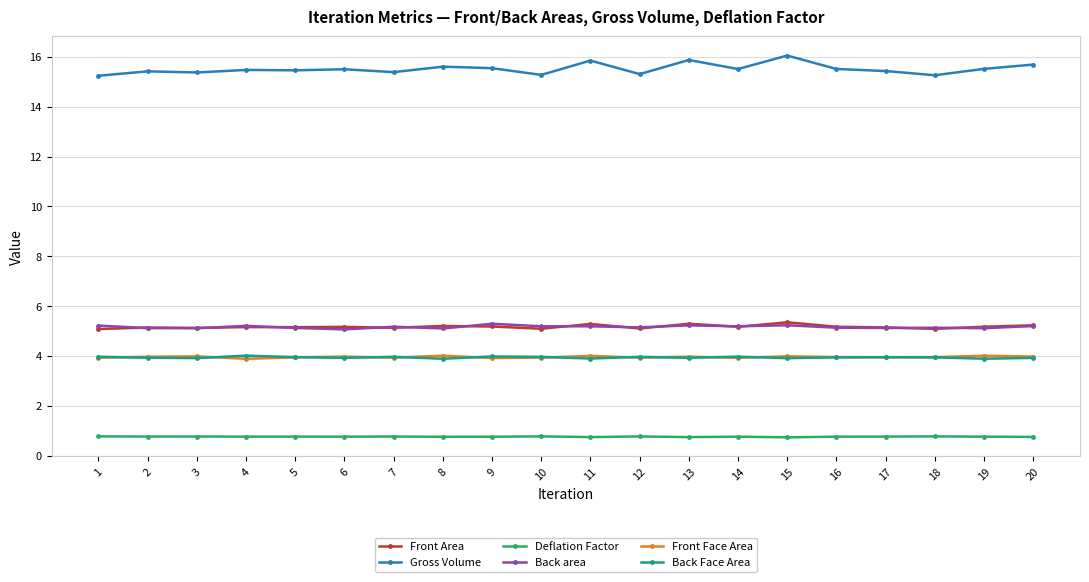

The value of Front Area at 13 is 8.0. True or false?

False